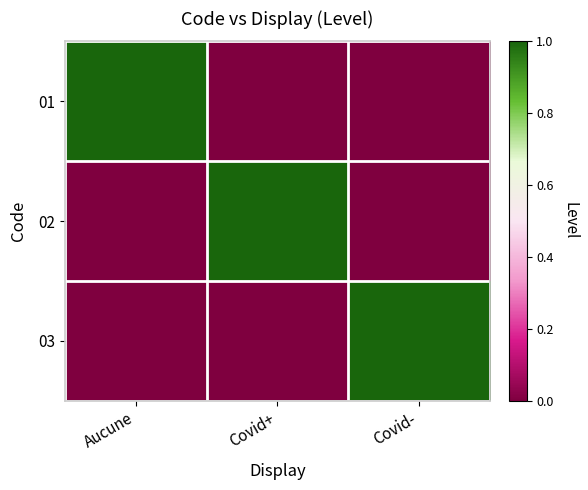

Rank the series at Aucune from highest to lowest value.

01, 02, 03